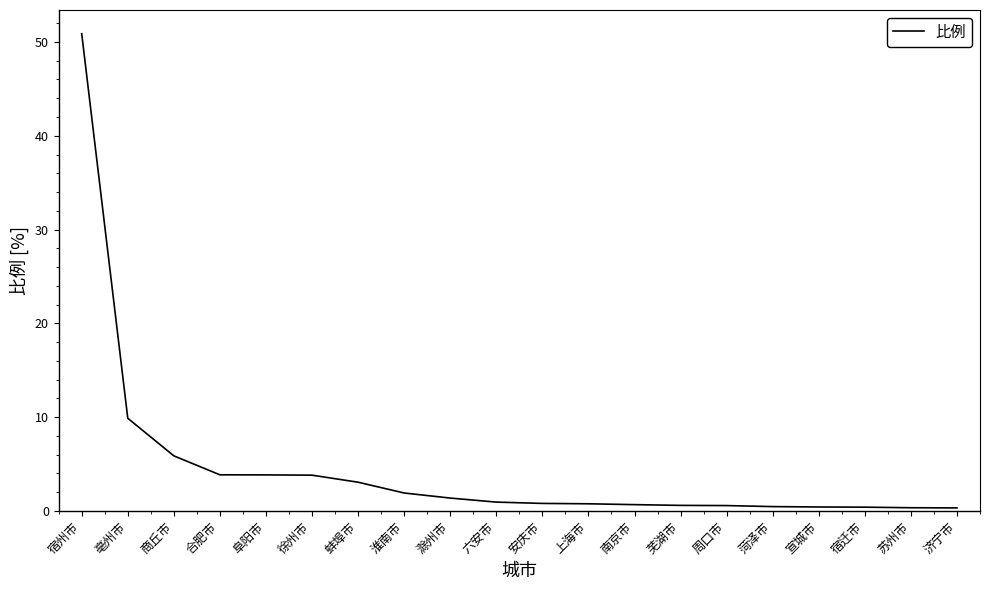

Which has a higher value, 南京市 or 淮南市?

淮南市